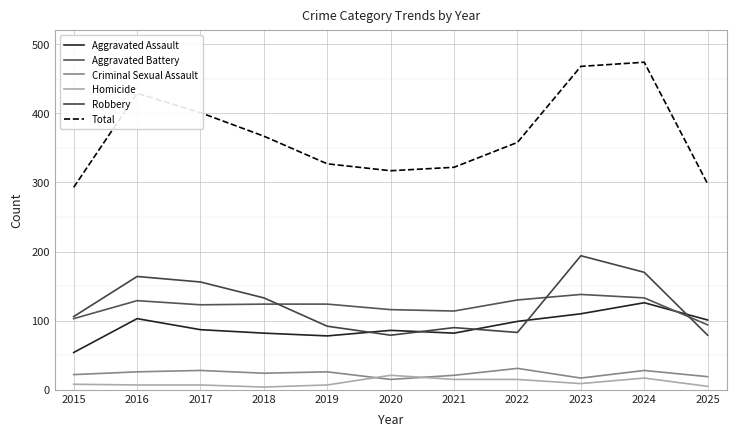

Between 2022 and 2021, which is larger?

2022